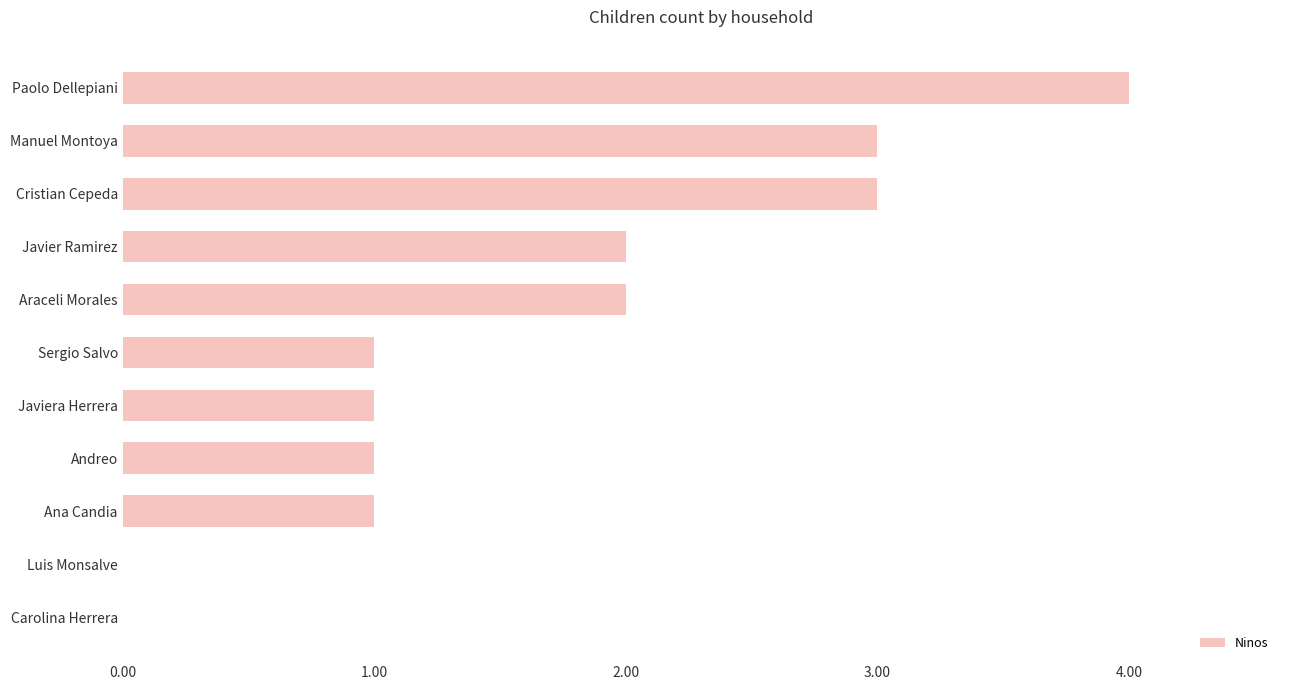

Which category has the highest value across all series?

Paolo Dellepiani